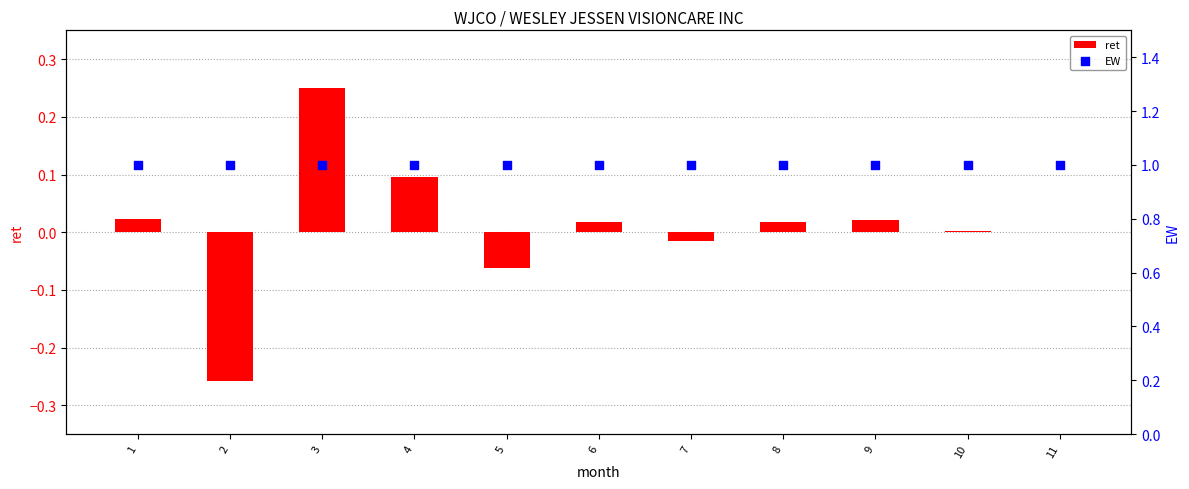

What are all the series names shown in the legend?

ret, EW